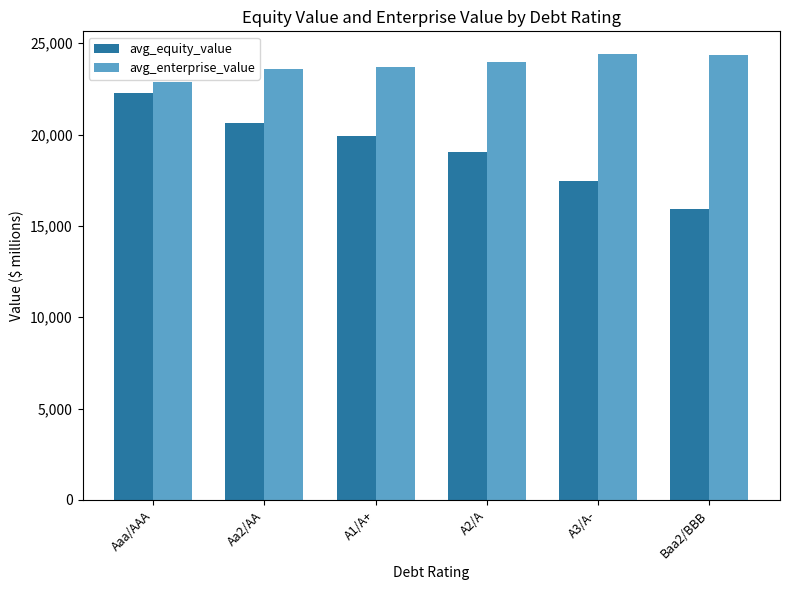

What is the difference between the avg_equity_value values at A1/A+ and Baa2/BBB?

4013.7